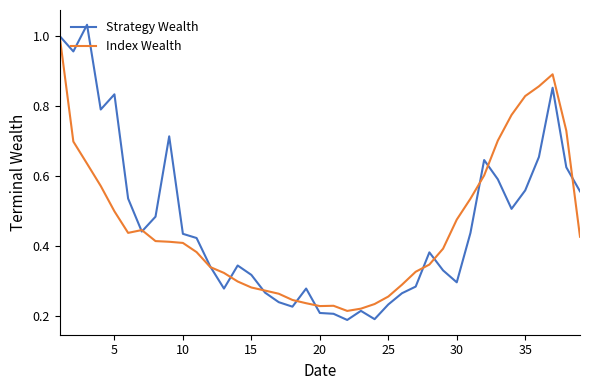

The Strategy Wealth series shows 0.5 at 15. True or false?

False